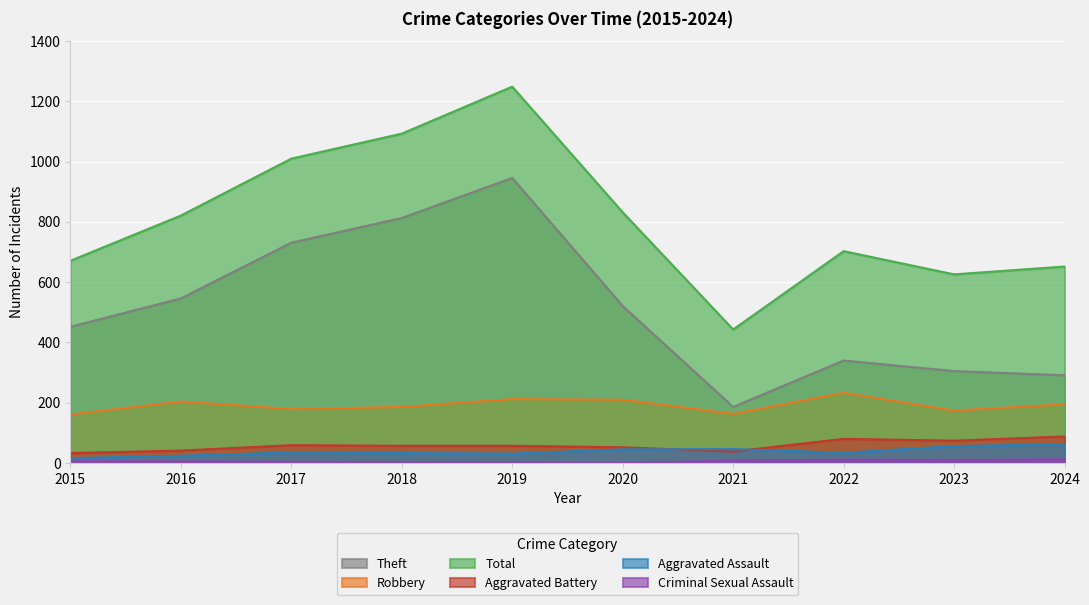

True or false: Robbery and Theft cross at least once.

False